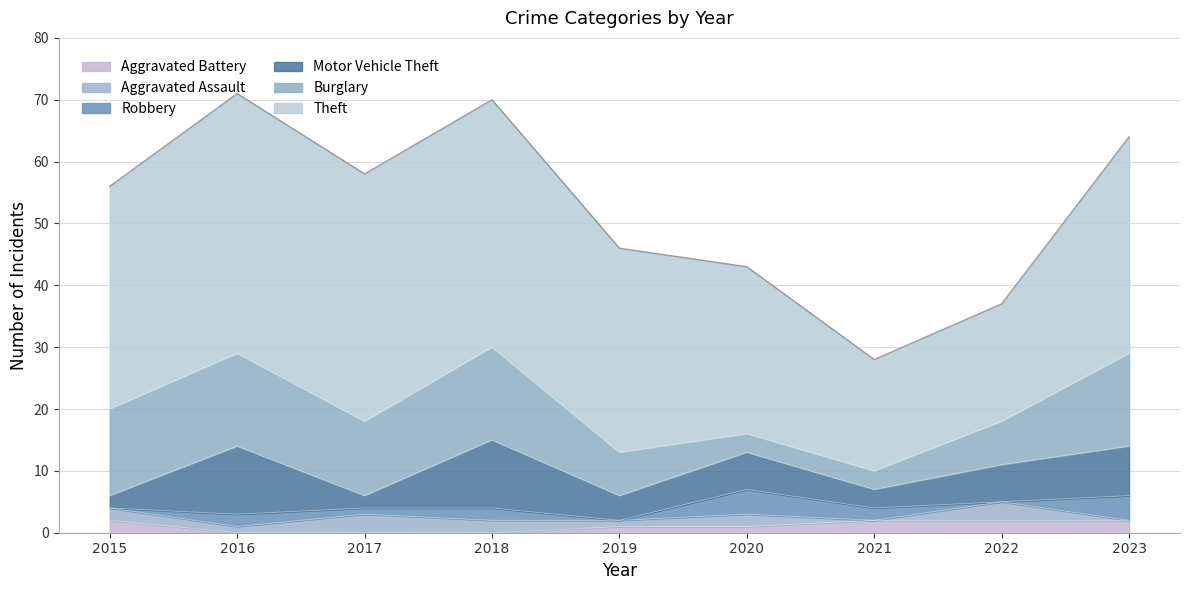

True or false: Aggravated Battery has a value of 1 at 2015.

False